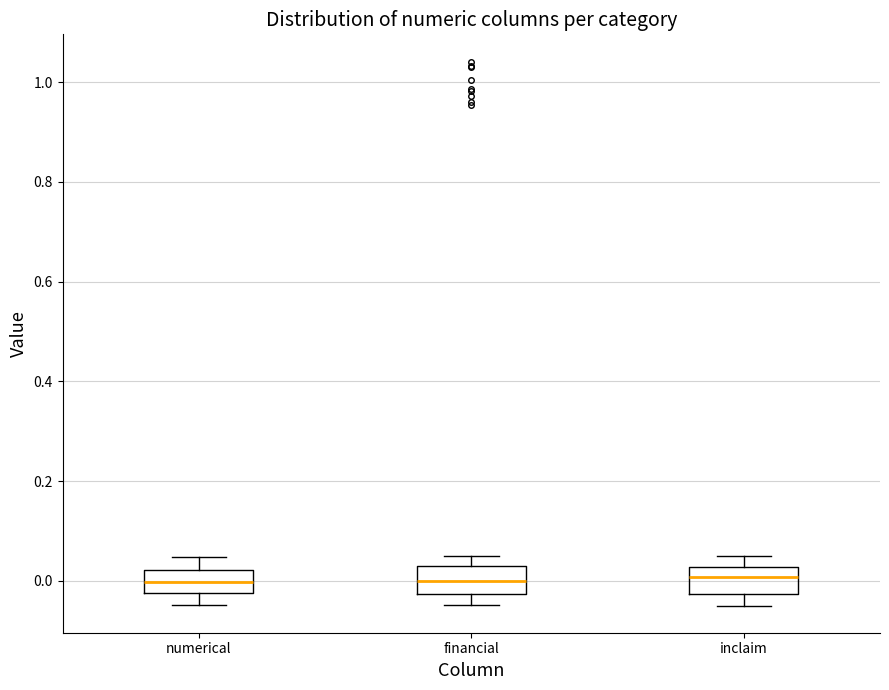

Reading left to right, transcribe this box plot: for each box, give where its median line is, the range the box spans, and where its two whiskers end, as read against the y-axis. The values are not printed on the chart, so give them approximately, as read against the axis.

numerical: median 0.00, box -0.02 to 0.02, whiskers -0.04 to 0.04
financial: median 0.00, box -0.02 to 0.04, whiskers -0.04 to 0.04 (just above the box's upper edge)
inclaim: median 0.00, box -0.02 to 0.02, whiskers -0.04 to 0.04